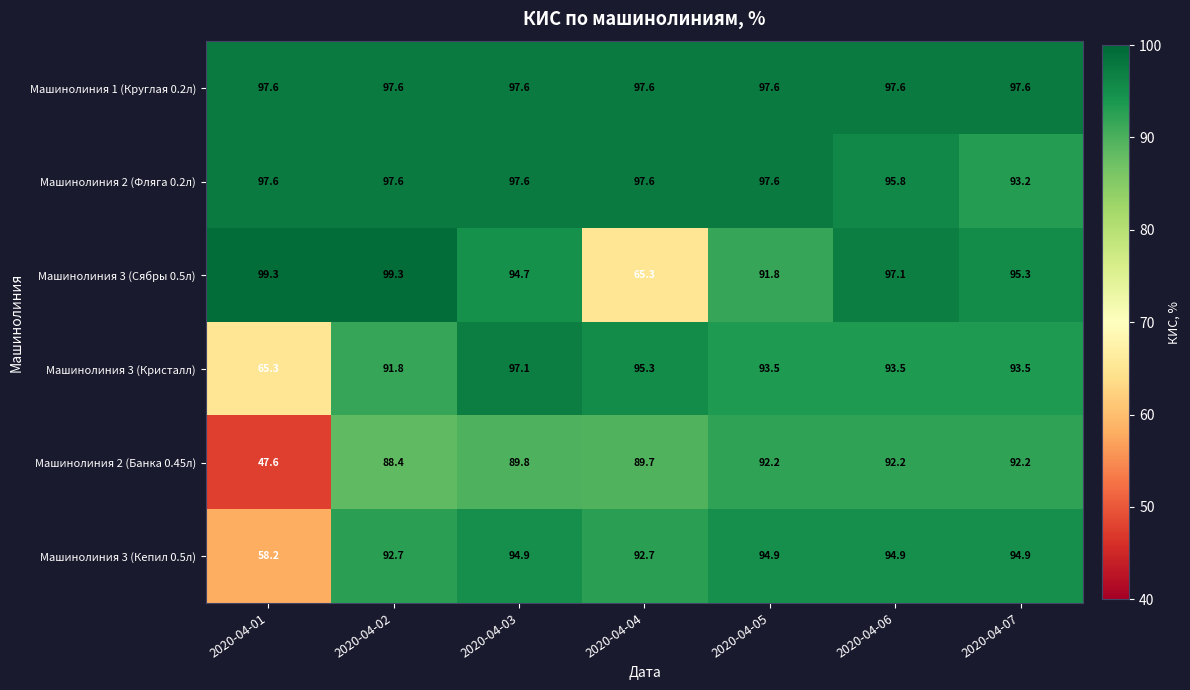

Where does the Машинолиния 3 (Кепил 0.5л) series first go above 94?

2020-04-03